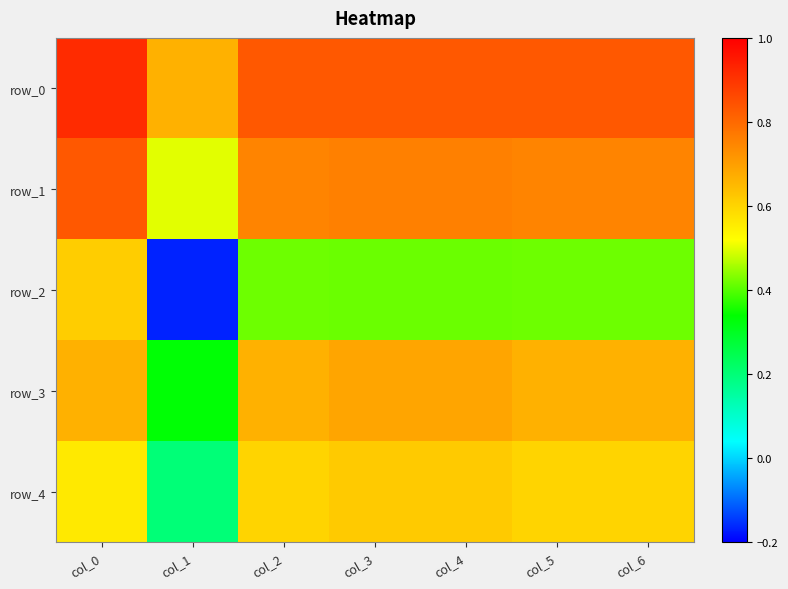

Between col_5 and col_6, which series saw the biggest shift?

row_0